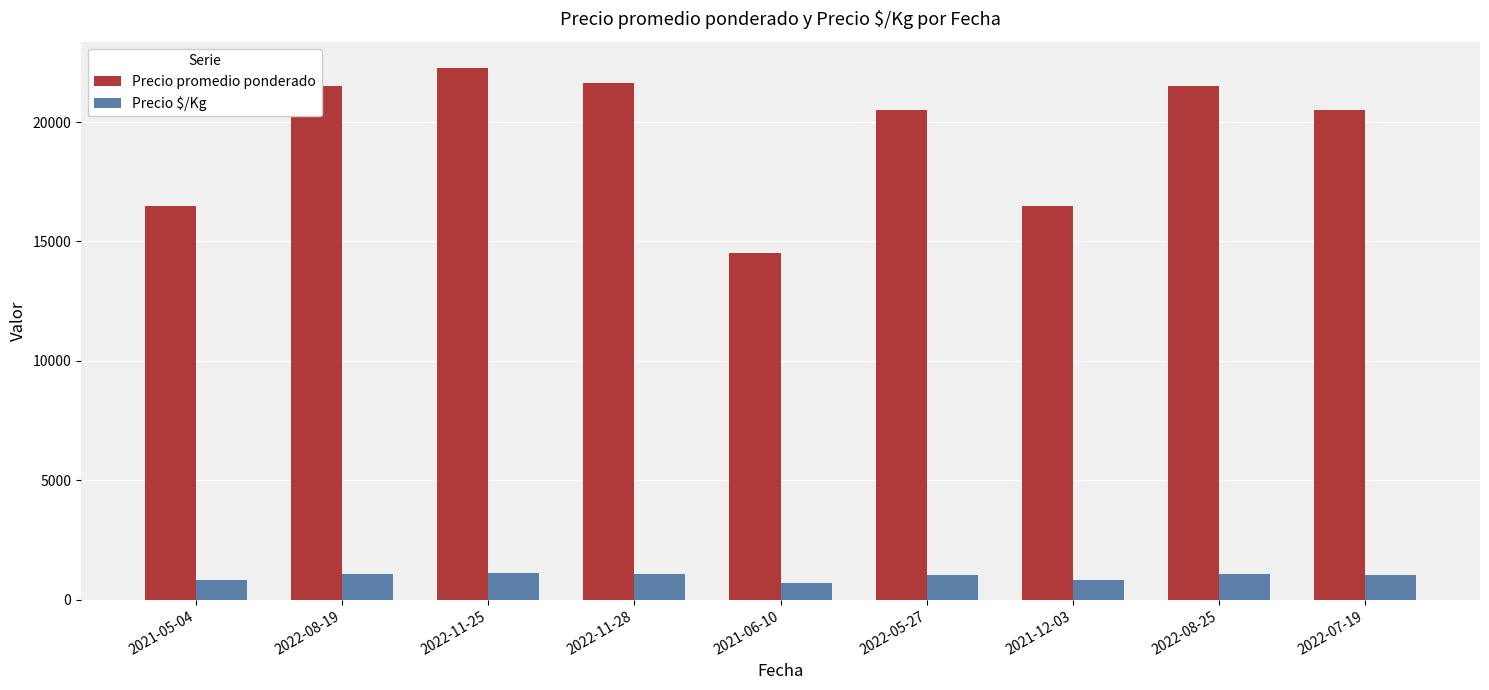

Rank the series by their average value, from highest to lowest.

Precio promedio ponderado, Precio $/Kg